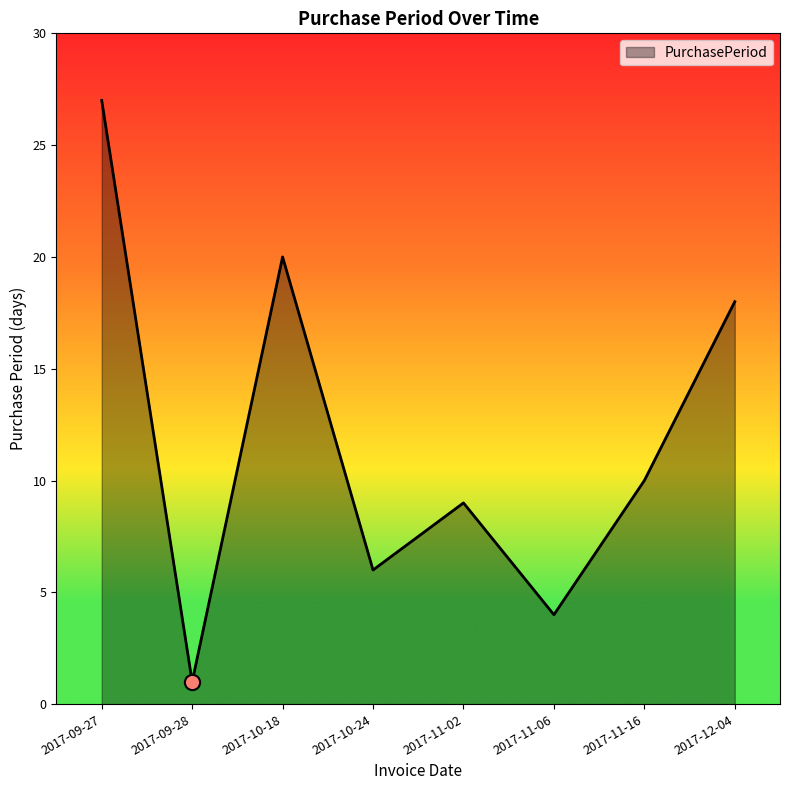

Approximately how many times larger is the value at 2017-11-02 compared to 2017-09-28?

9.0